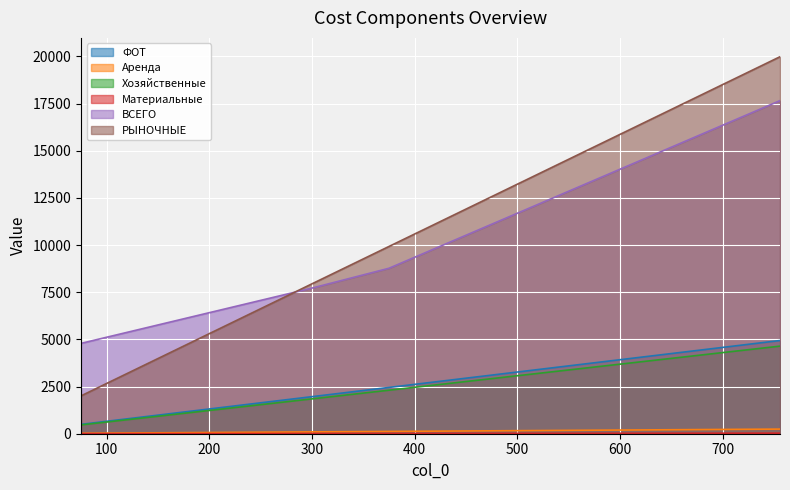

What value does the Хозяйственные series have at 600?

3687.0